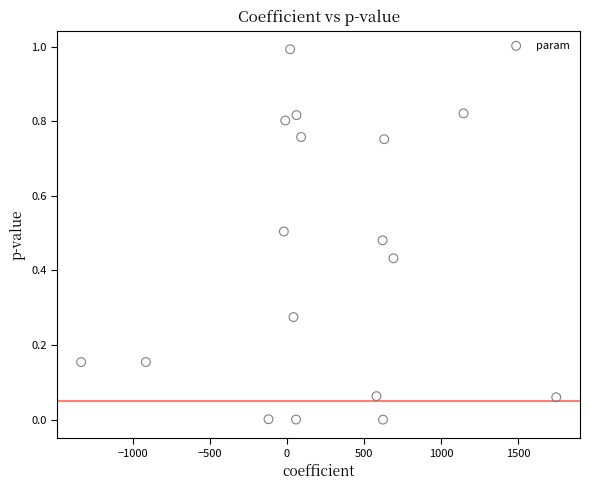

What is the range of X values (max minus min)?

3083.0